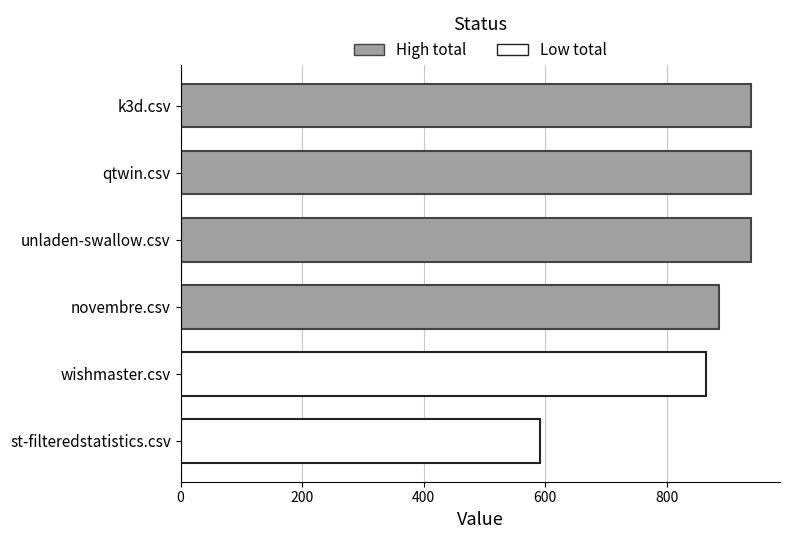

What is the change in value from wishmaster.csv to k3d.csv?

+74